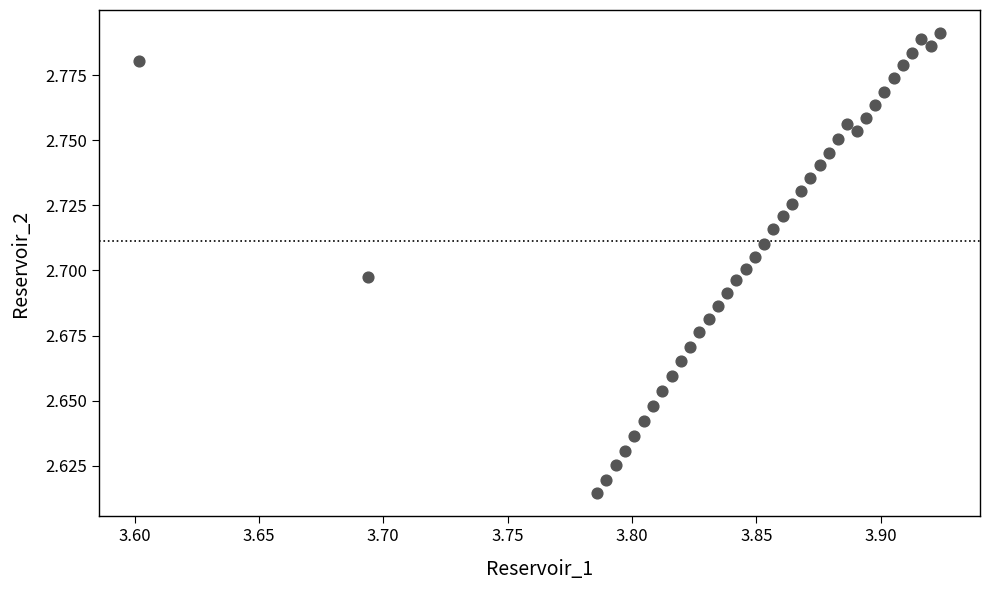

What is the range of X values (max minus min)?

0.3